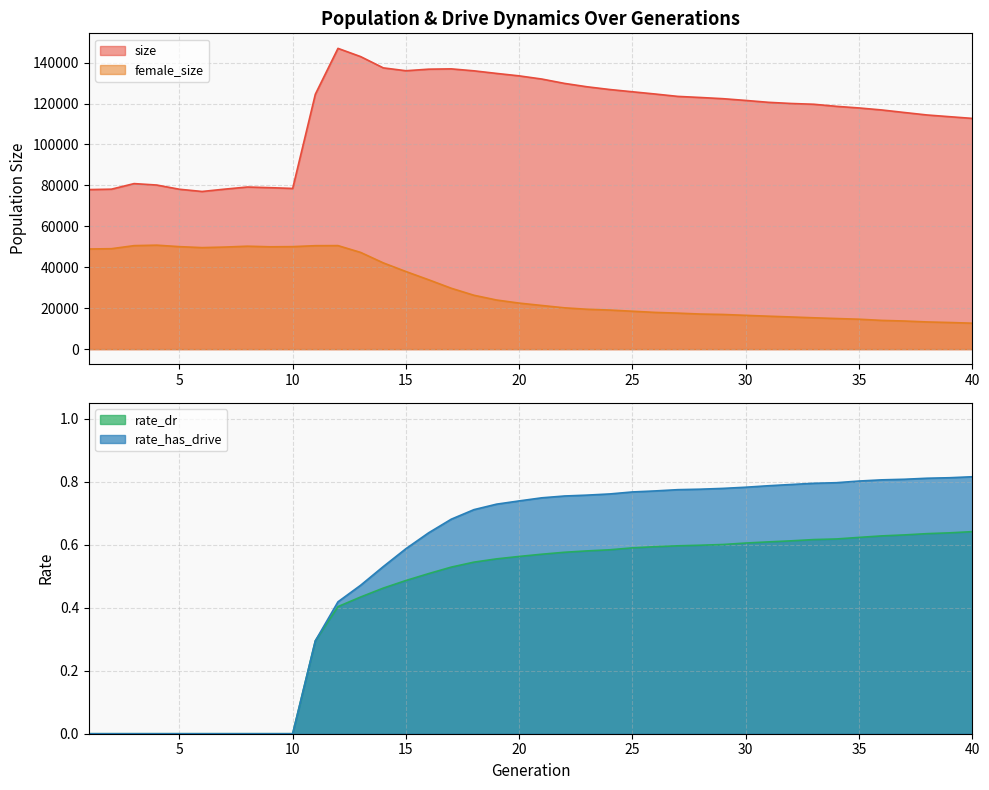

Which label corresponds to the smallest value in the chart?

1